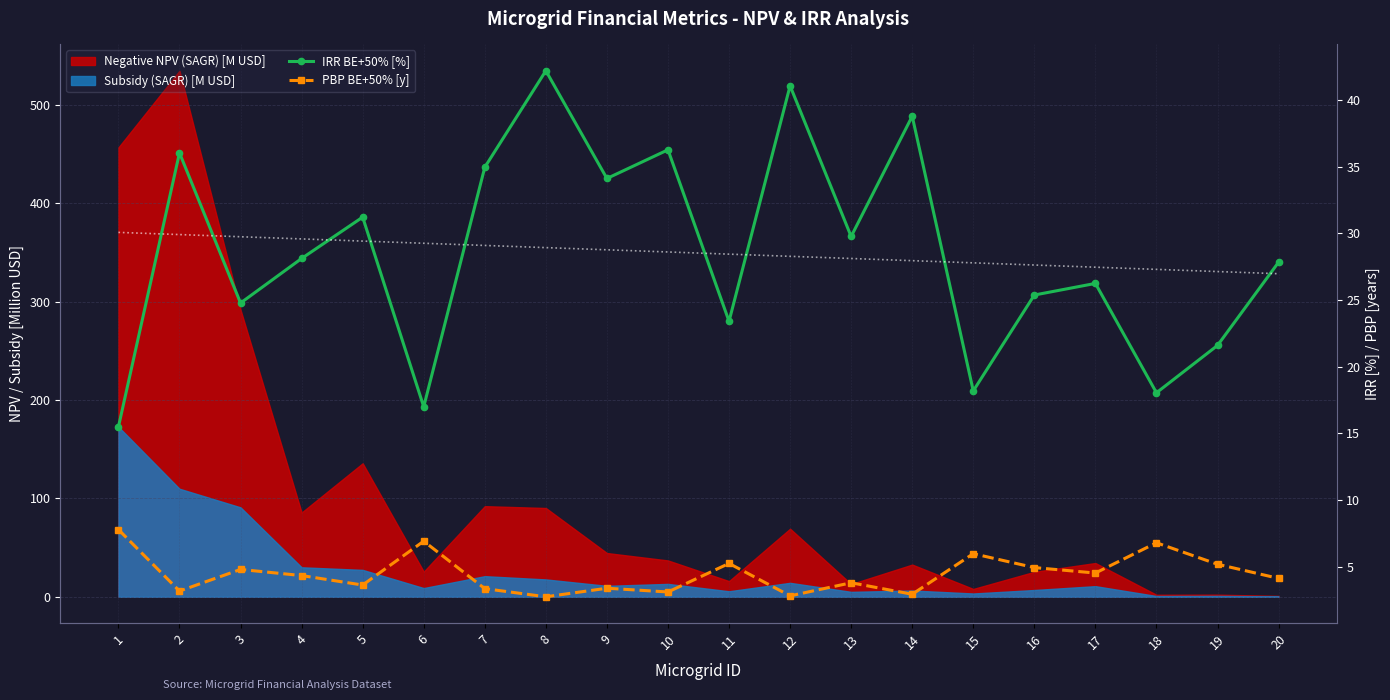

What is the value of the PBP BE+50% [y] point at the 4th from the left?

4.3